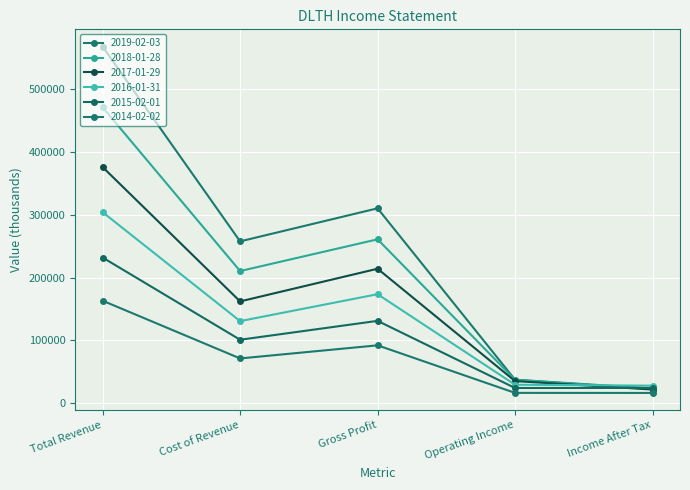

Does the chart have visible grid lines?

Yes